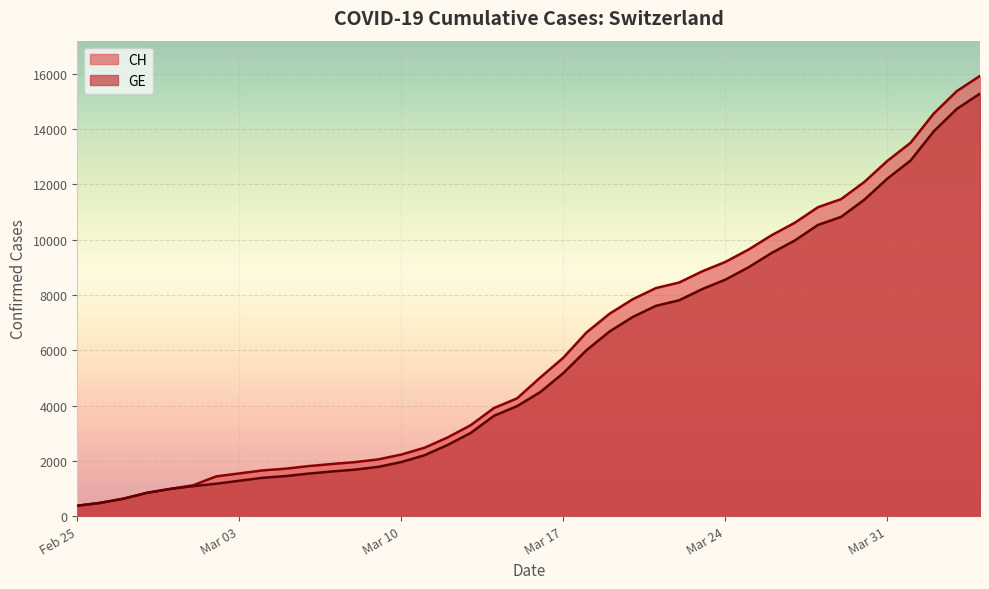

What is the difference between the maximum and second lowest values in the GE series?

14805